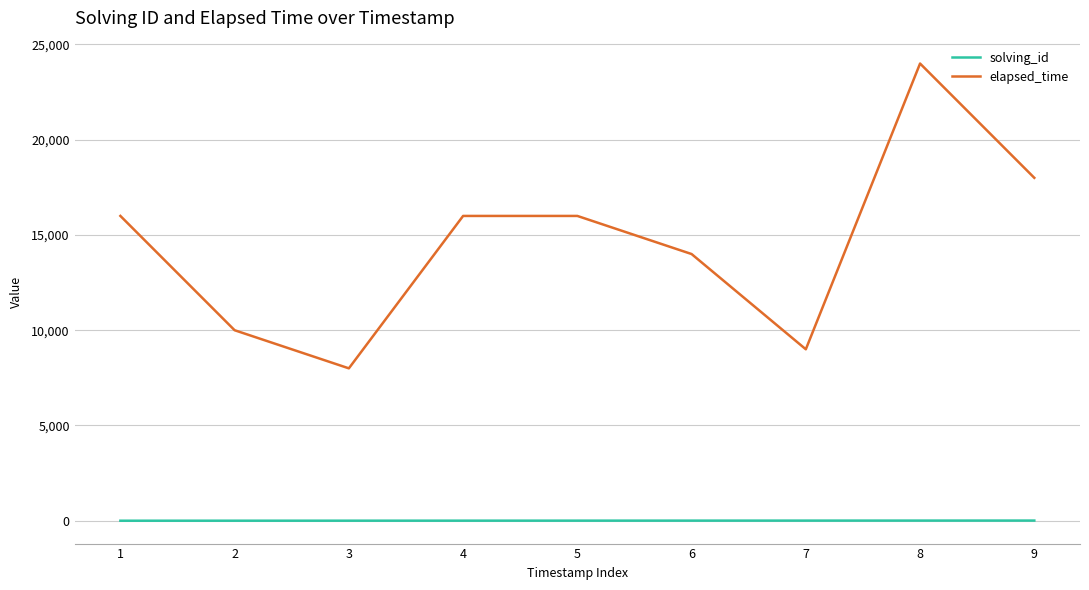

List the series in order of their overall mean, highest first.

elapsed_time, solving_id